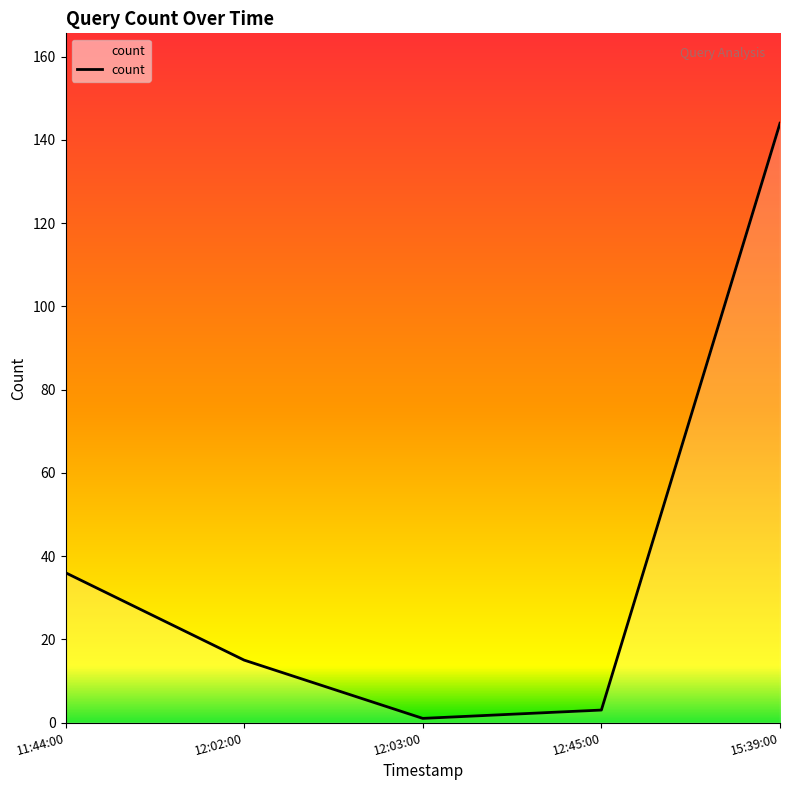

List the labels in order of value, smallest first.

12:03:00, 12:45:00, 12:02:00, 11:44:00, 15:39:00